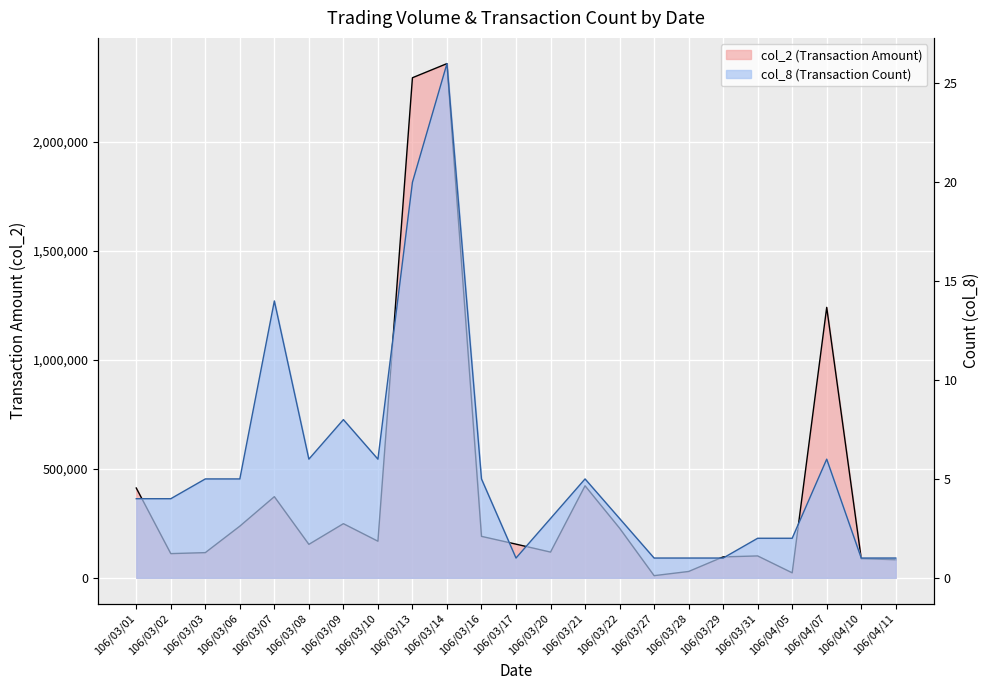

List the labels in order of col_2 value, largest first.

106/03/14, 106/03/13, 106/04/07, 106/03/21, 106/03/01, 106/03/07, 106/03/09, 106/03/06, 106/03/22, 106/03/16, 106/03/10, 106/03/17, 106/03/08, 106/03/20, 106/03/03, 106/03/02, 106/03/31, 106/03/29, 106/04/10, 106/04/11, 106/03/28, 106/04/05, 106/03/27